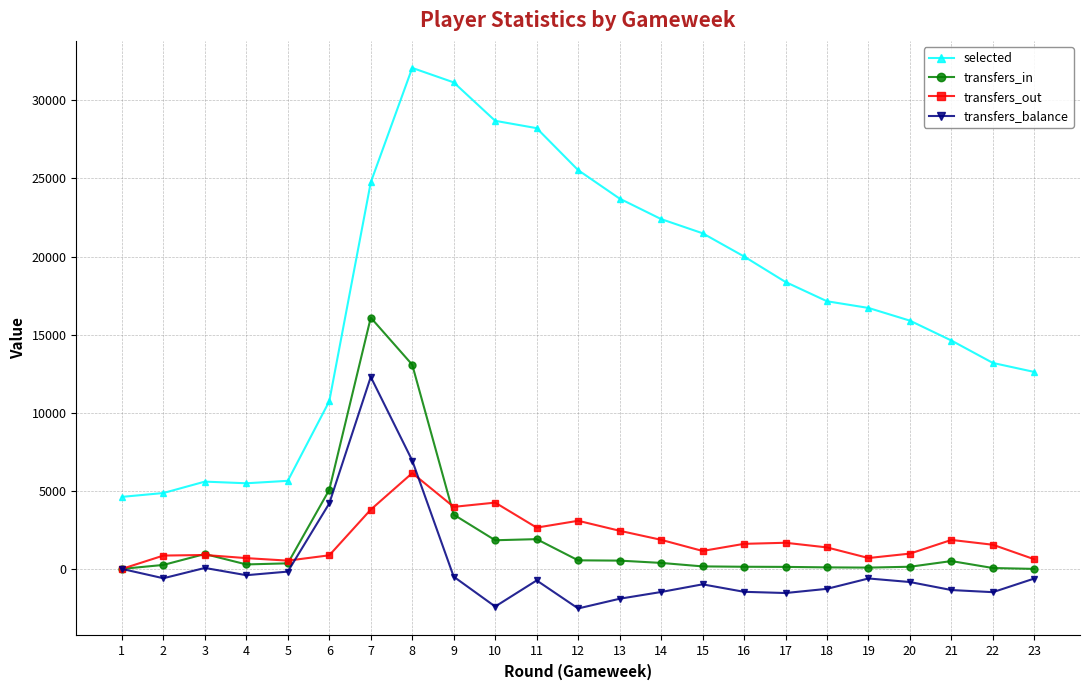

True or false: transfers_in and transfers_out intersect in this chart.

True